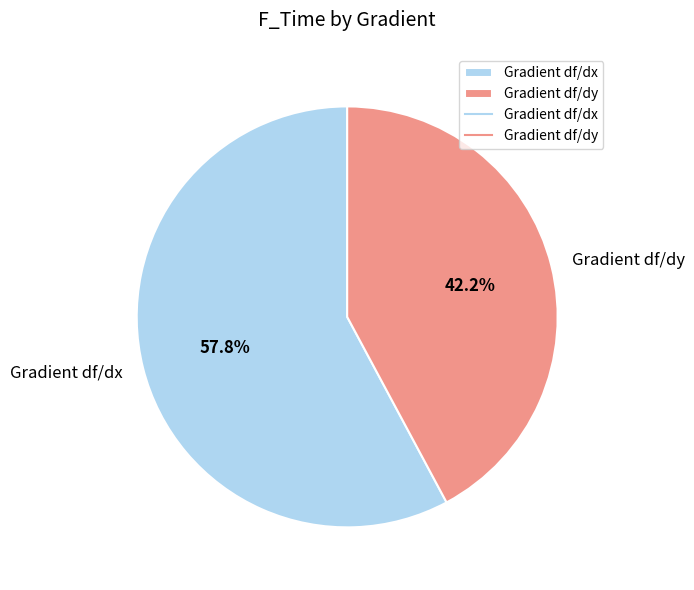

To the nearest percent, what is the average slice percentage?

50%